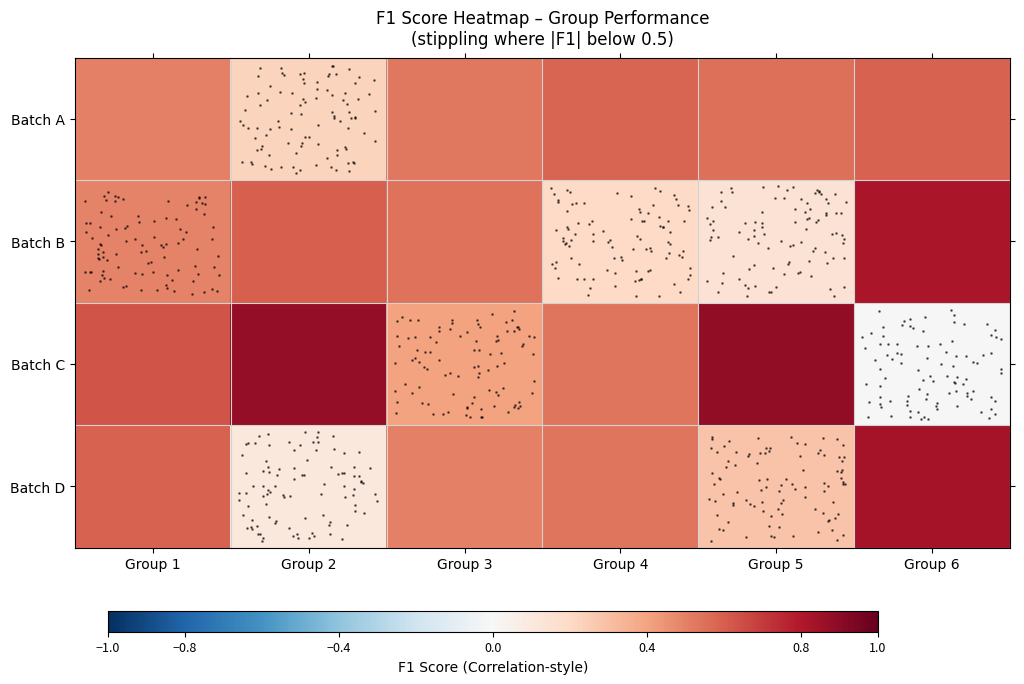

Which series has the largest total across all categories?

Batch C